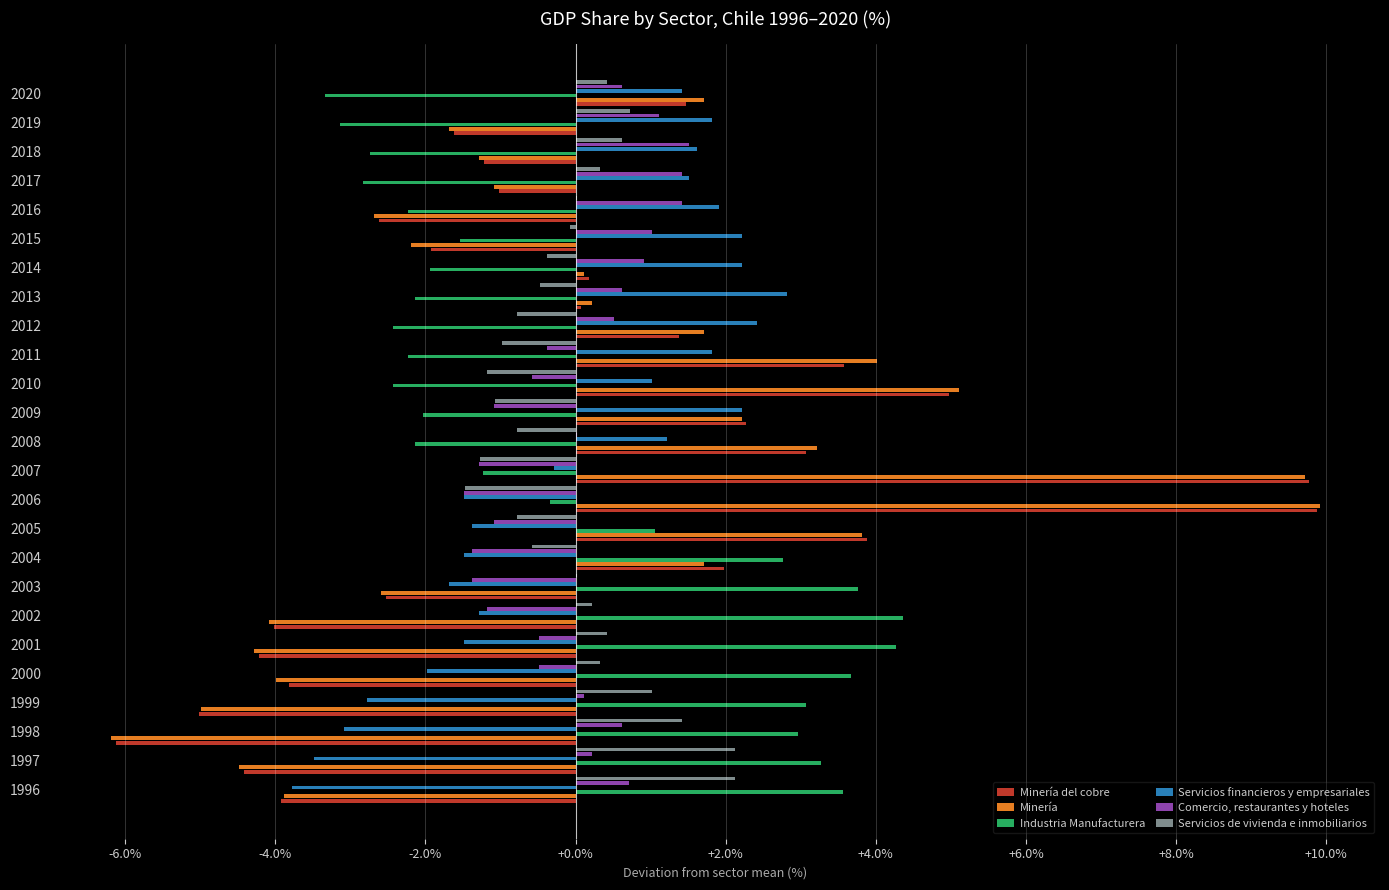

True or false: Servicios de vivienda e inmobiliarios has a value of 0.7 at 2019.

True